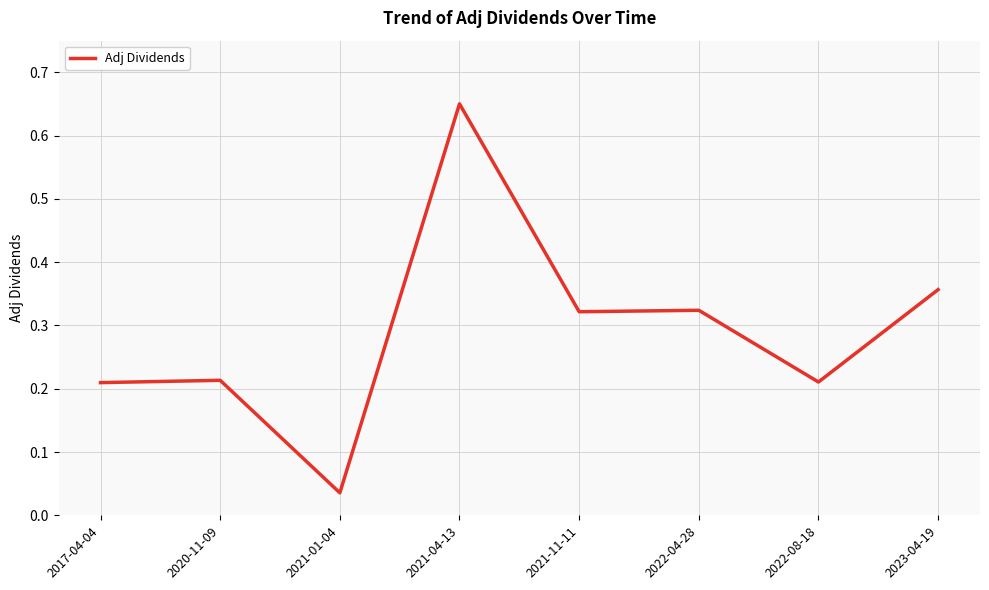

Does the chart display data point markers on the line(s)?

No